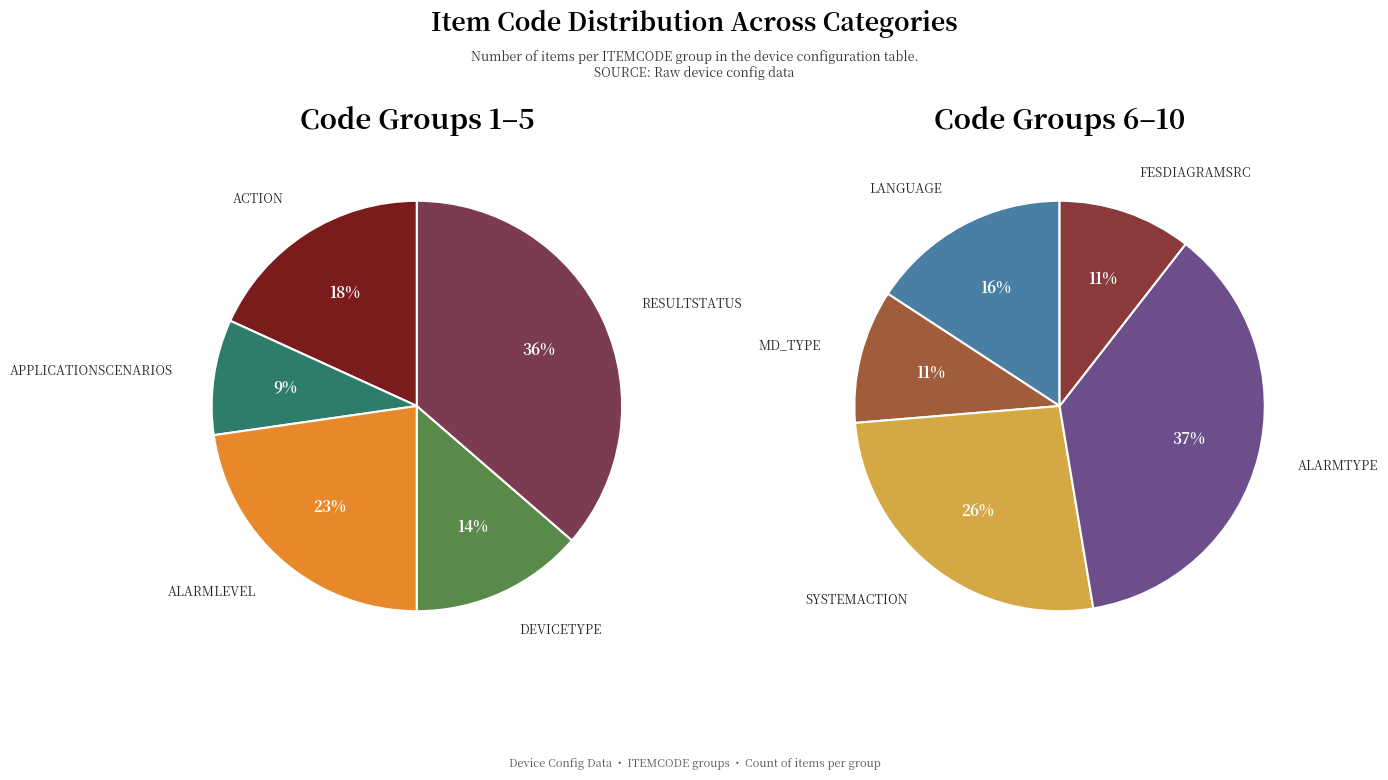

Which category has the smallest portion of the pie?

APPLICATIONSCENARIOS